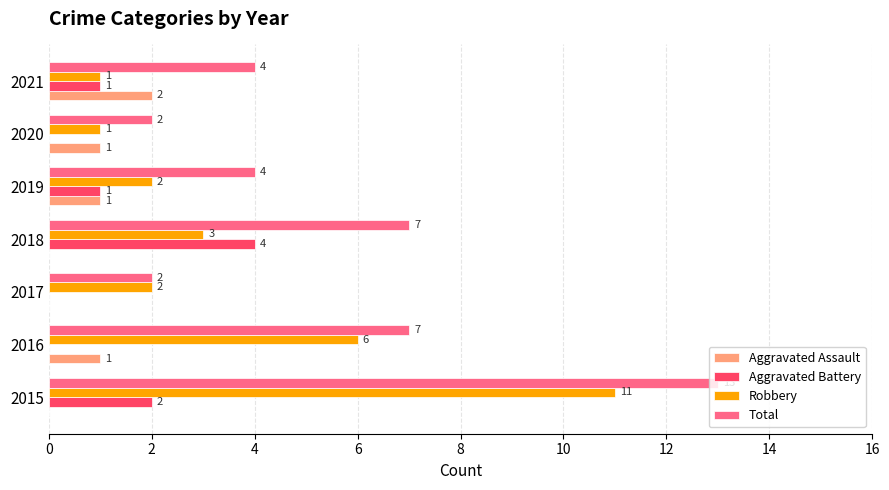

Is it true that Aggravated Assault equals -1 at 2015?

False